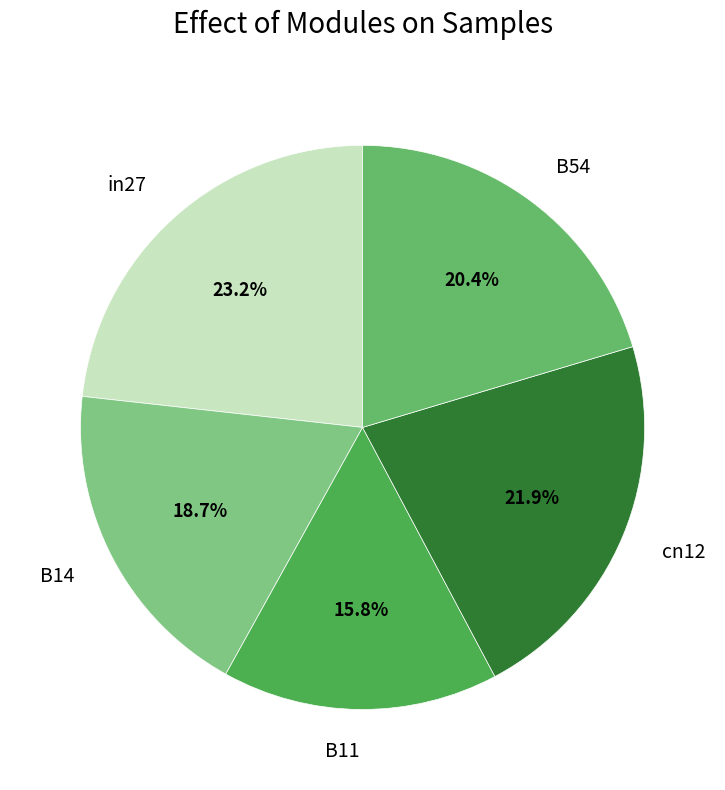

Is it true that B54 is 9% of the pie?

False